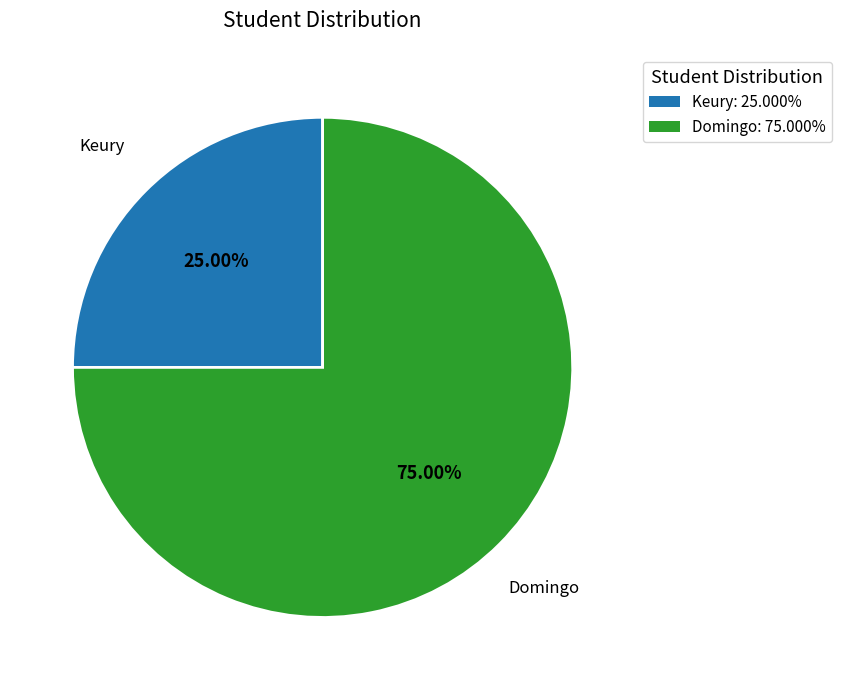

To the nearest percent, what percentage of the pie is Domingo?

75%